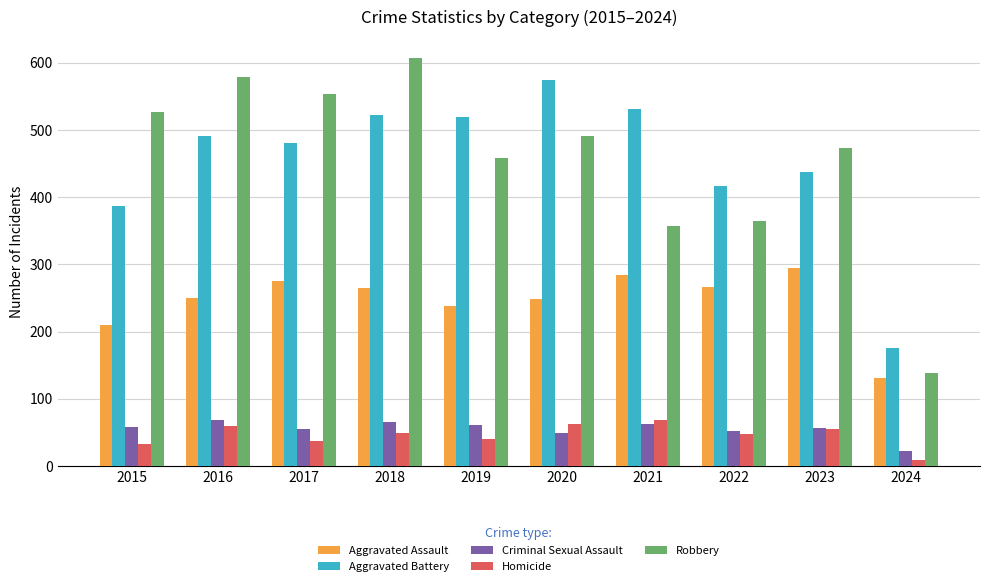

At which label is Robbery closest to 373?

2022